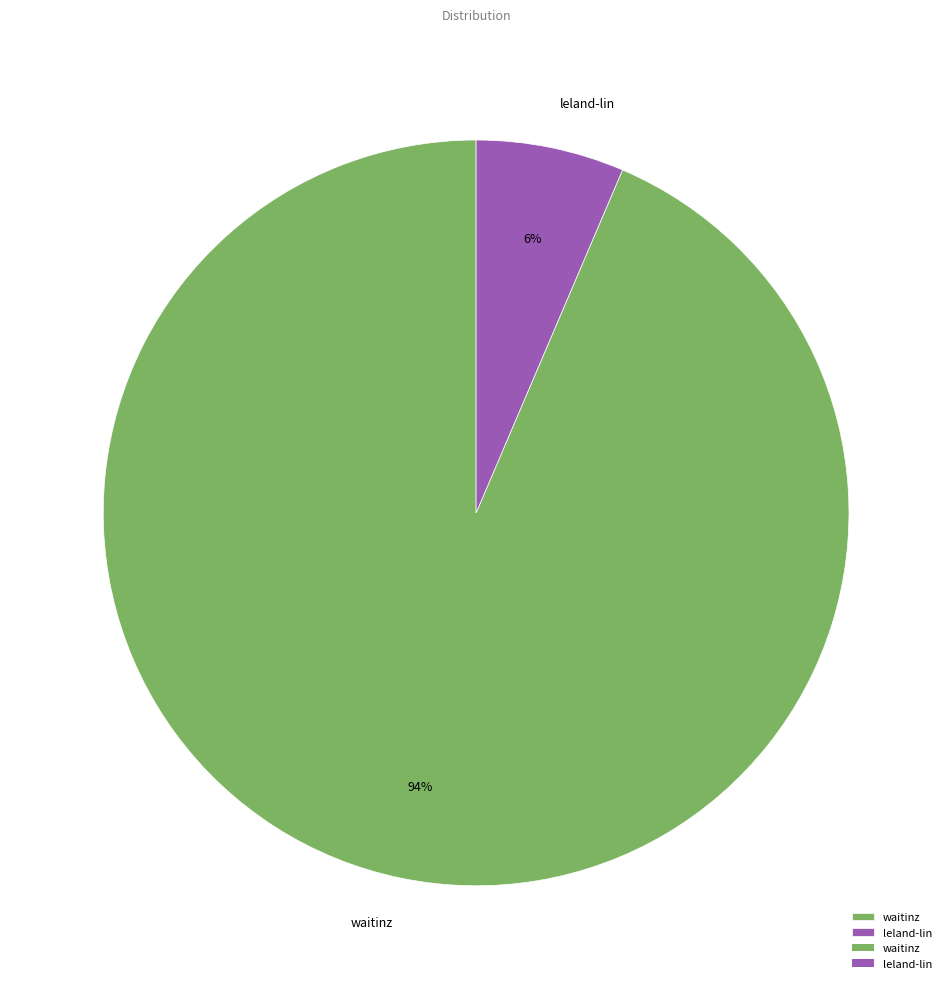

Rank the categories by value from lowest to highest.

leland-lin, waitinz